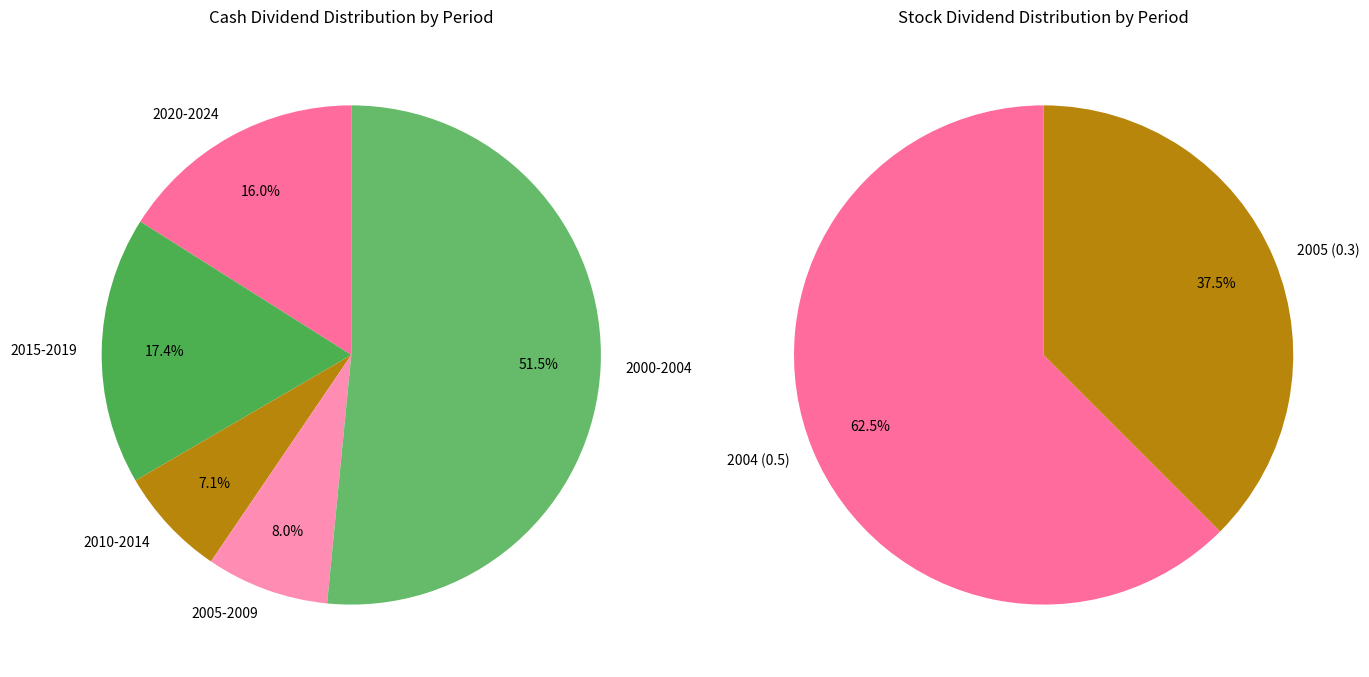

Do 2013 and 2004 together represent more than half of the pie?

No